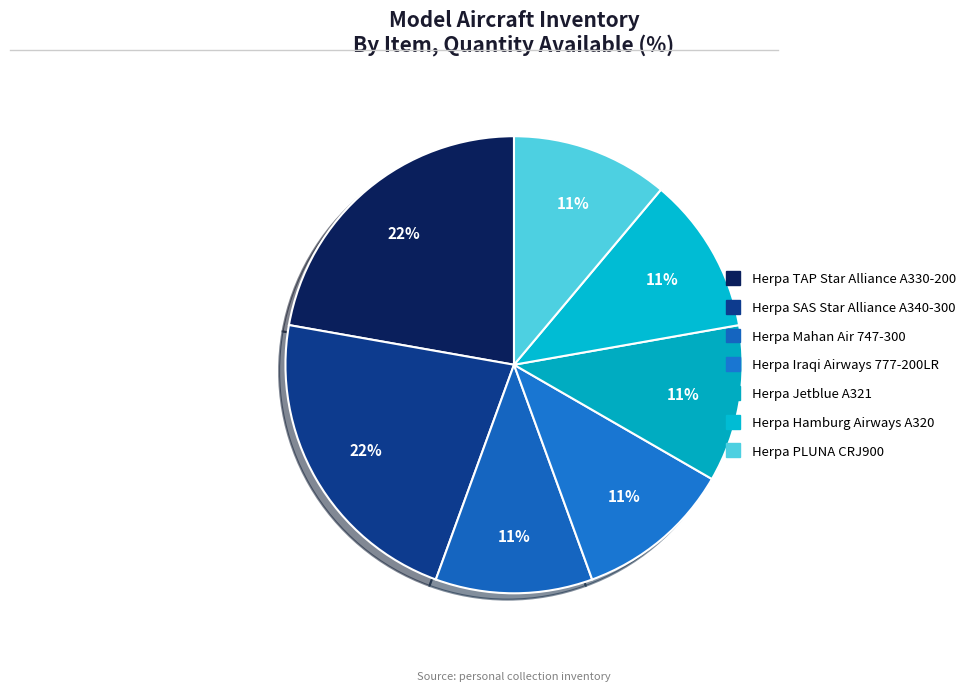

To the nearest percent, what percentage of the pie is Herpa PLUNA CRJ900?

11%